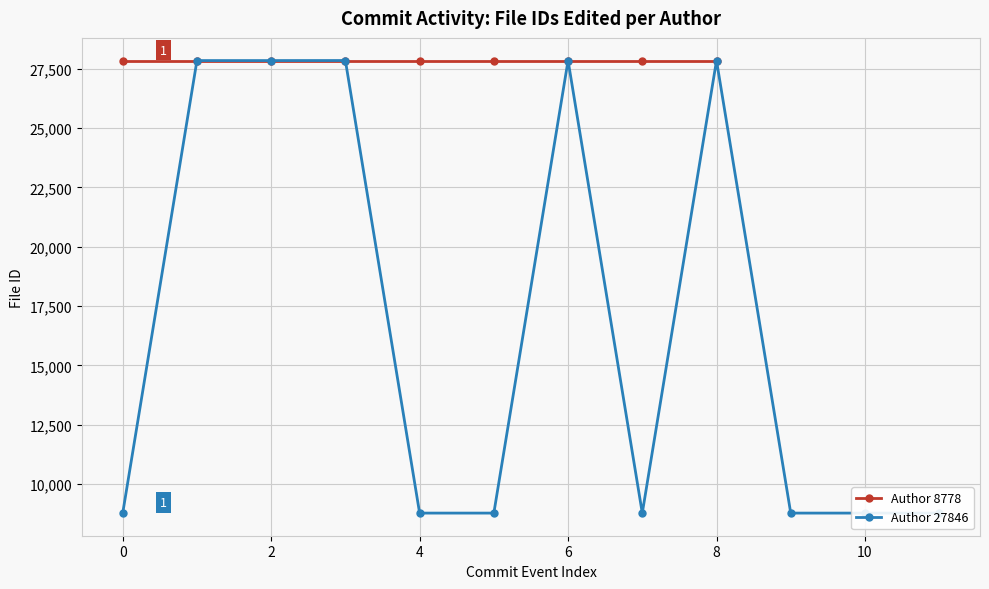

Reading right to left, extract all data points from this chart.

8778	8778	8778	27848	8778	27851	8778	8778	27851	27849	27849	8778